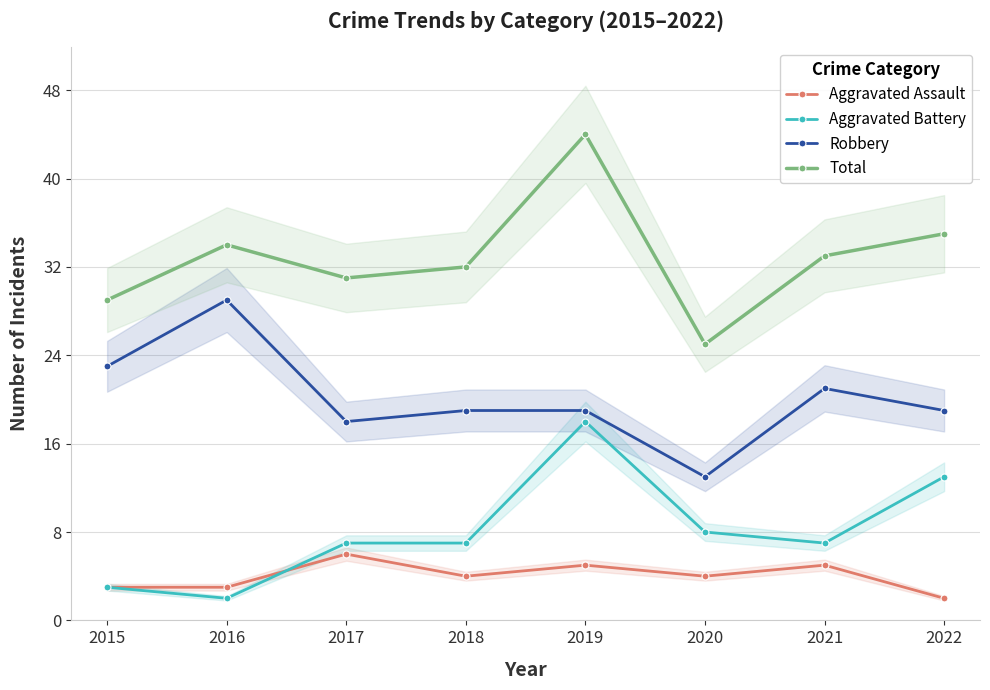

Is it true that Aggravated Battery equals 7 at 2017?

True